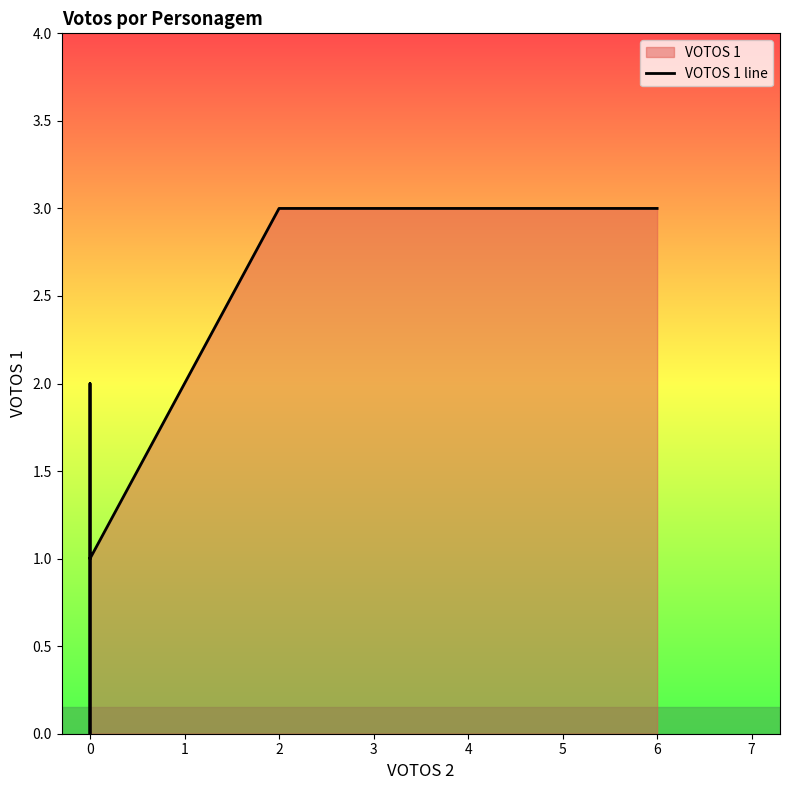

How many values are above zero?

6